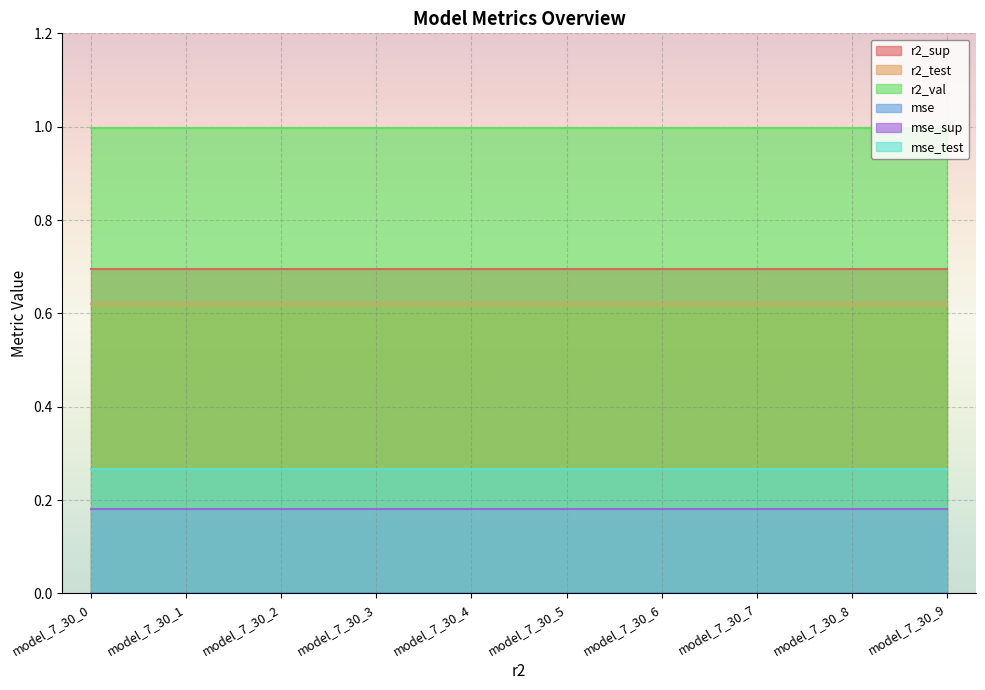

Where is mse_test nearest to the value 0?

model_7_30_0